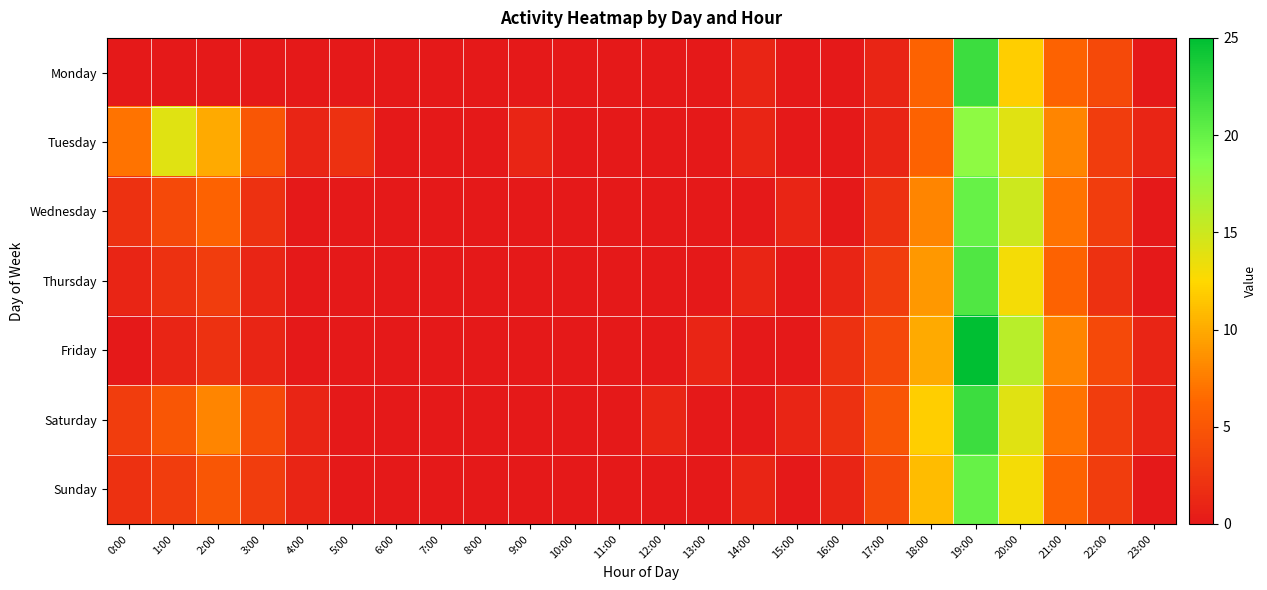

Reading left to right, what are all the values shown in this chart?

Monday: 0:00=0	1:00=0	2:00=0	3:00=0	4:00=0	5:00=0	6:00=0	7:00=0	8:00=0	9:00=0	10:00=0	11:00=0	12:00=0	13:00=0	14:00=1	15:00=0	16:00=0	17:00=1	18:00=6	19:00=22	20:00=12	21:00=6	22:00=4	23:00=0
Tuesday: 0:00=7	1:00=14	2:00=10	3:00=5	4:00=1	5:00=2	6:00=0	7:00=0	8:00=0	9:00=1	10:00=0	11:00=0	12:00=0	13:00=0	14:00=1	15:00=0	16:00=0	17:00=1	18:00=6	19:00=18	20:00=14	21:00=8	22:00=3	23:00=1
Wednesday: 0:00=2	1:00=4	2:00=6	3:00=2	4:00=0	5:00=0	6:00=0	7:00=0	8:00=0	9:00=0	10:00=0	11:00=0	12:00=0	13:00=0	14:00=0	15:00=1	16:00=0	17:00=2	18:00=8	19:00=20	20:00=15	21:00=7	22:00=3	23:00=0
Thursday: 0:00=1	1:00=2	2:00=3	3:00=1	4:00=0	5:00=0	6:00=0	7:00=0	8:00=0	9:00=0	10:00=0	11:00=0	12:00=0	13:00=0	14:00=1	15:00=0	16:00=1	17:00=3	18:00=9	19:00=21	20:00=13	21:00=6	22:00=2	23:00=0
Friday: 0:00=0	1:00=1	2:00=2	3:00=1	4:00=0	5:00=0	6:00=0	7:00=0	8:00=0	9:00=0	10:00=0	11:00=0	12:00=0	13:00=1	14:00=0	15:00=0	16:00=2	17:00=4	18:00=10	19:00=25	20:00=16	21:00=8	22:00=4	23:00=1
Saturday: 0:00=3	1:00=5	2:00=8	3:00=4	4:00=1	5:00=0	6:00=0	7:00=0	8:00=0	9:00=0	10:00=0	11:00=0	12:00=1	13:00=0	14:00=0	15:00=1	16:00=2	17:00=5	18:00=12	19:00=22	20:00=14	21:00=7	22:00=3	23:00=1
Sunday: 0:00=2	1:00=3	2:00=5	3:00=3	4:00=1	5:00=0	6:00=0	7:00=0	8:00=0	9:00=0	10:00=0	11:00=0	12:00=0	13:00=0	14:00=1	15:00=0	16:00=1	17:00=4	18:00=11	19:00=20	20:00=13	21:00=6	22:00=3	23:00=0